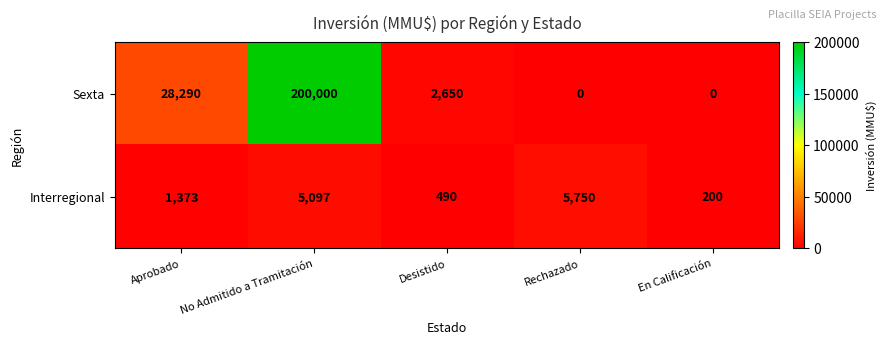

What is the total value across all series at No Admitido a Tramitación?

205097